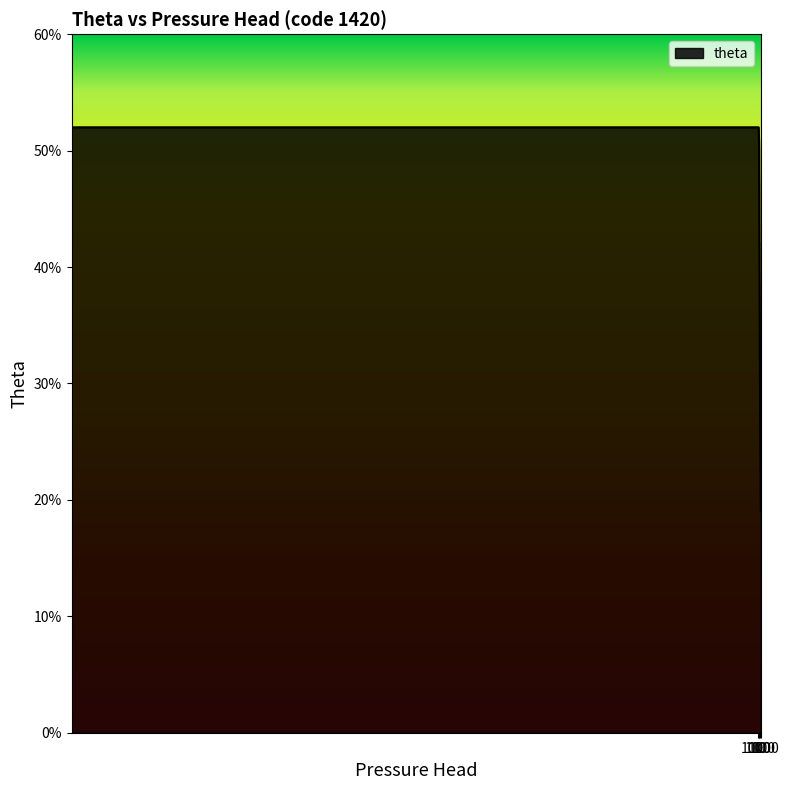

Reading left to right, list all the values displayed in this chart.

0=0.5	10=0.5	20=0.5	30=0.5	40=0.5	50=0.5	60=0.5	75=0.5	100=0.5	125=0.5	150=0.4	175=0.4	204=0.4	272=0.4	340=0.4	408=0.4	544=0.3	680=0.3	816=0.3	952=0.3	1033=0.3	1344=0.3	1654=0.3	2067=0.3	3411=0.2	4858=0.2	9199=0.2	16540=0.2